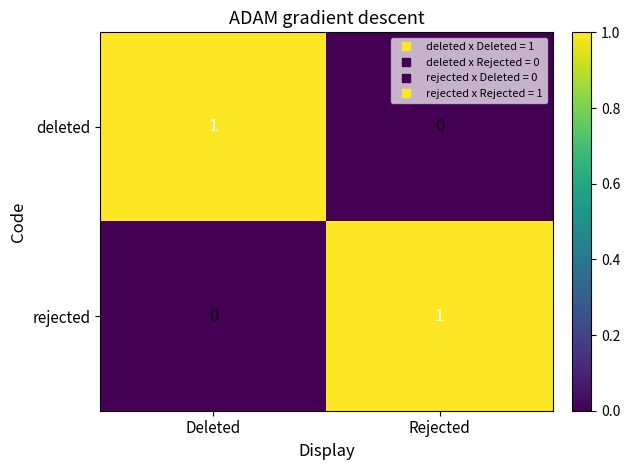

At how many categories does at least one series exceed 0?

2